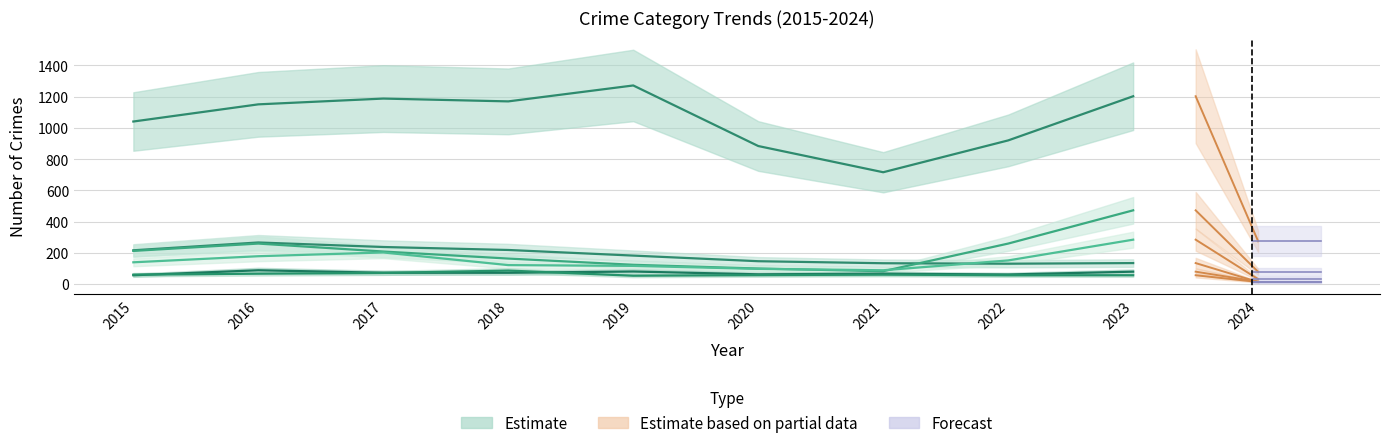

True or false: Robbery has a value of 41 at 2021.

False